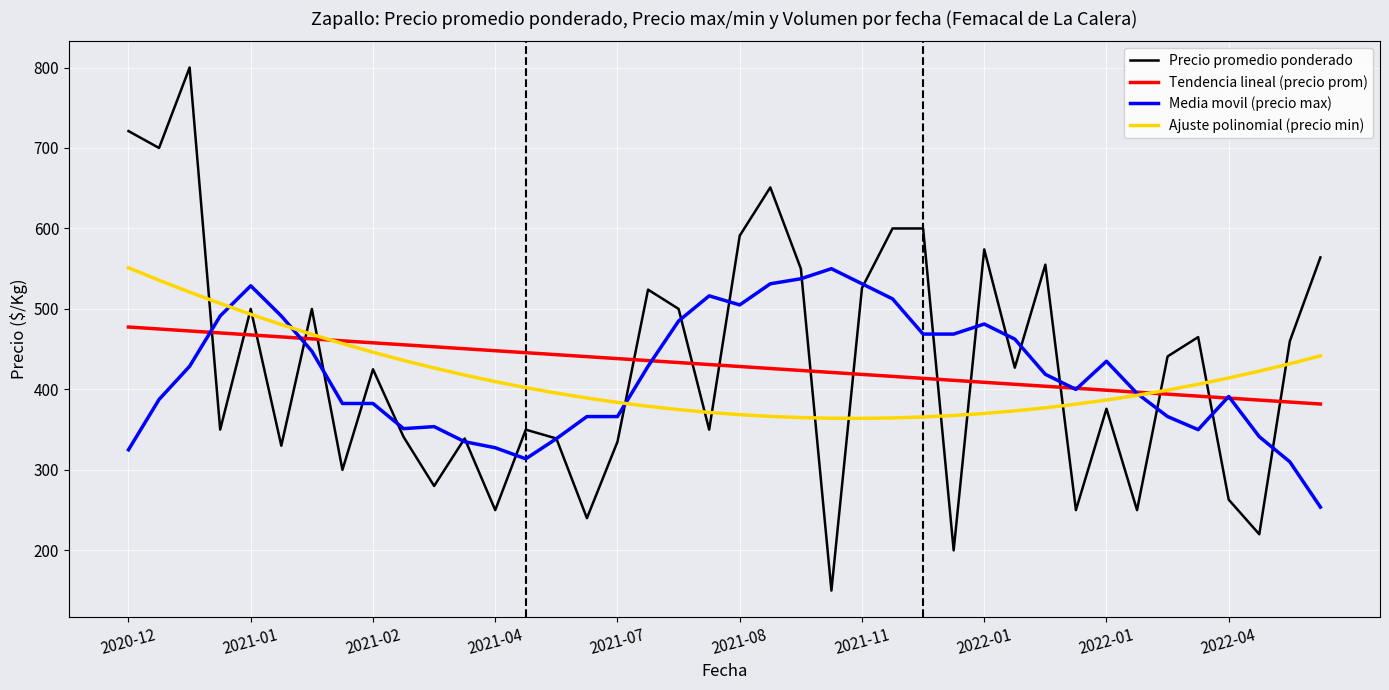

Which series has the widest spread of values?

Precio promedio ponderado